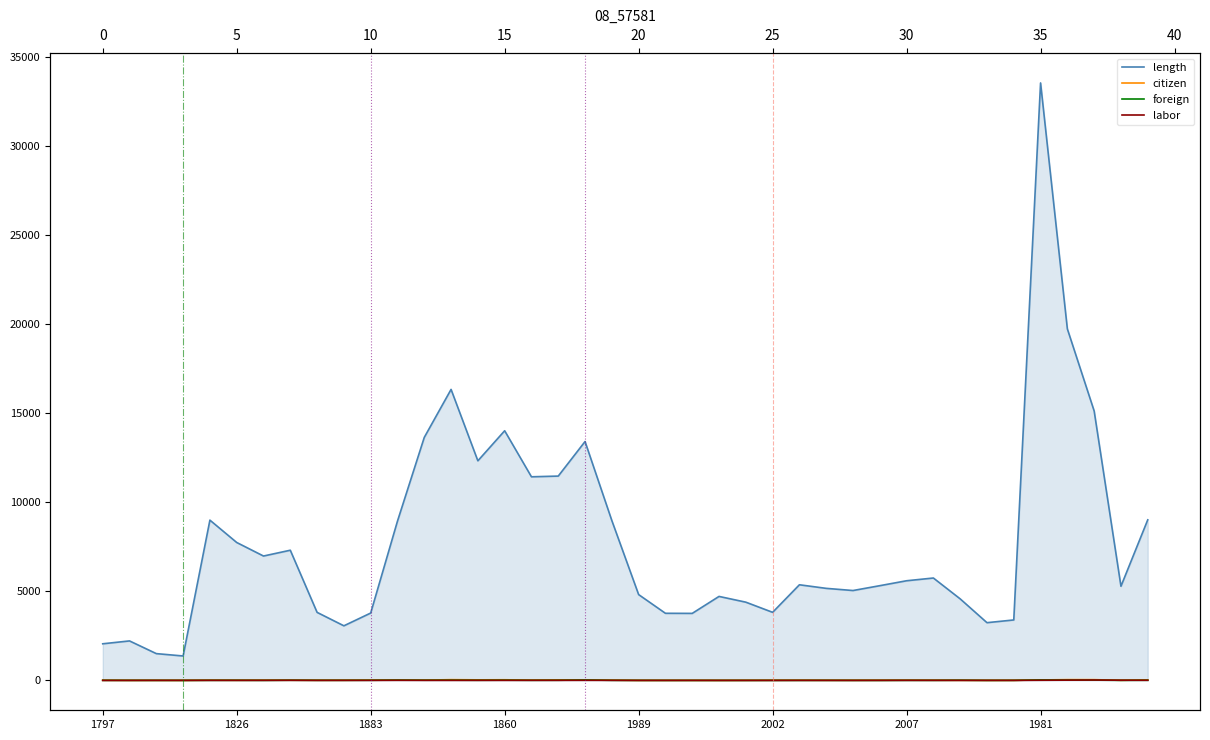

Which category has the lowest value across all series?

21